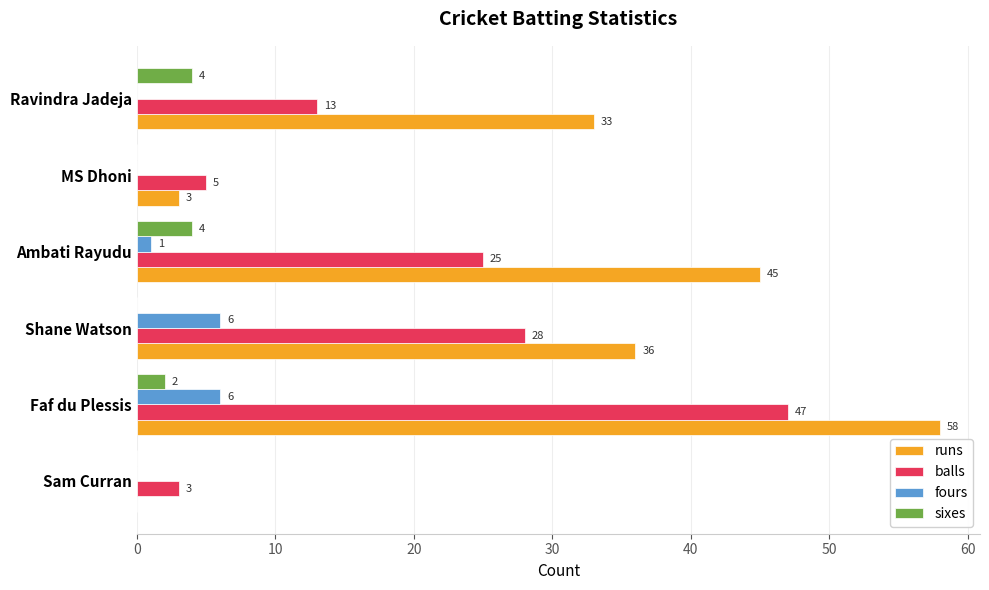

Which category has the highest value across all series?

Faf du Plessis